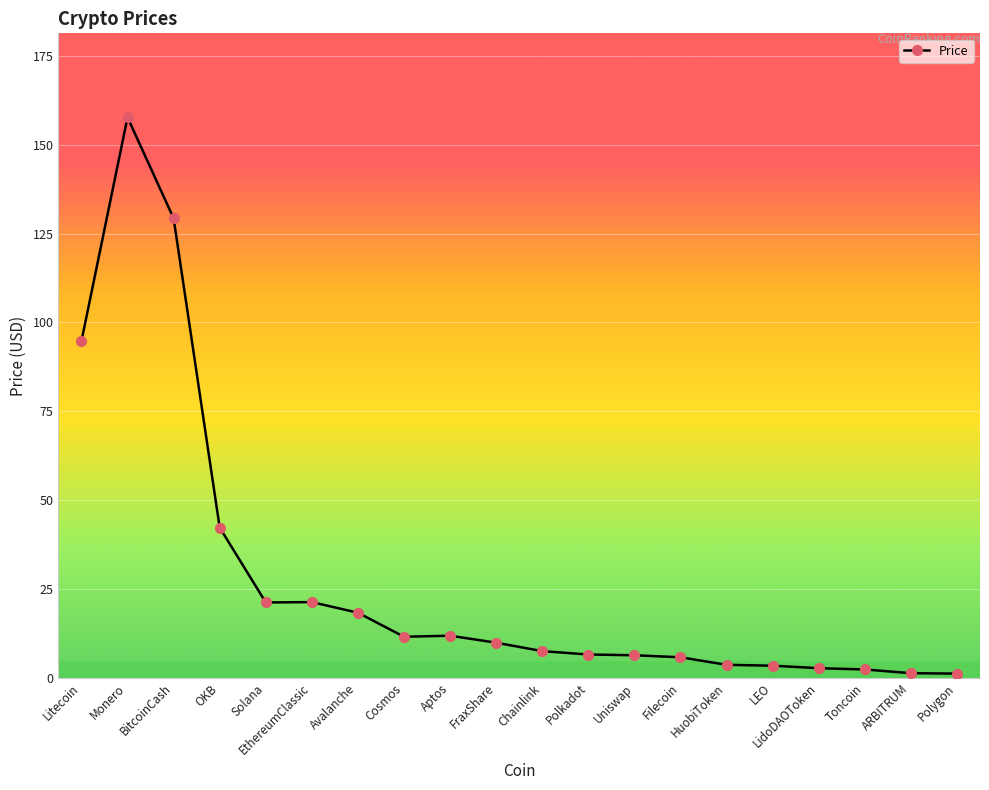

Does the chart display data point markers on the line(s)?

Yes